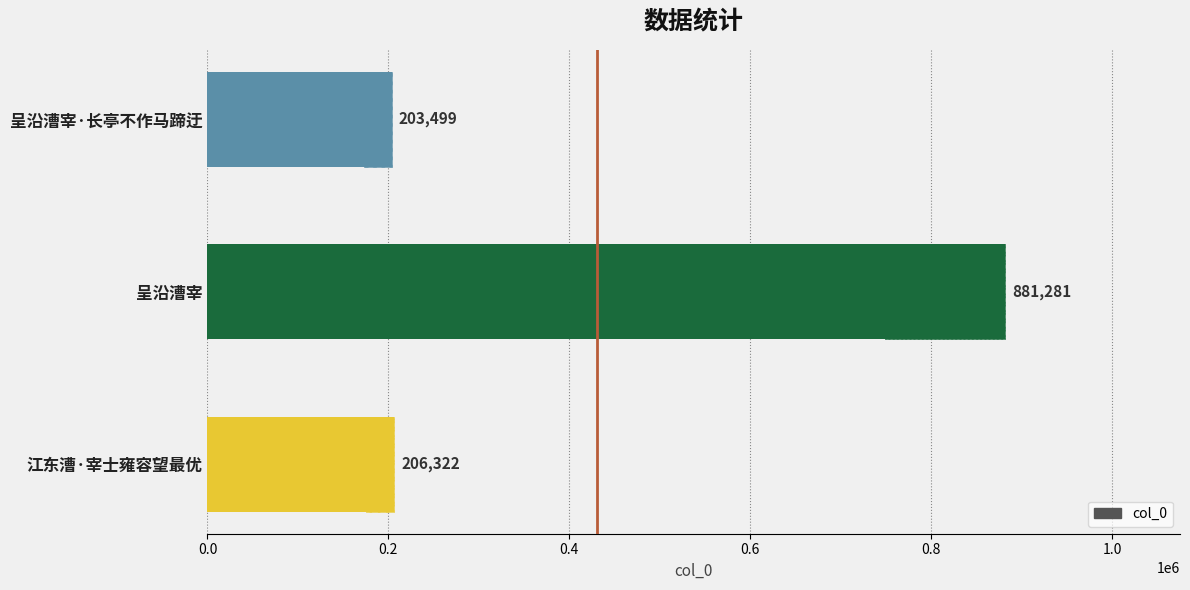

The chart shows a value of 1504561 at 呈沿漕宰. True or false?

False